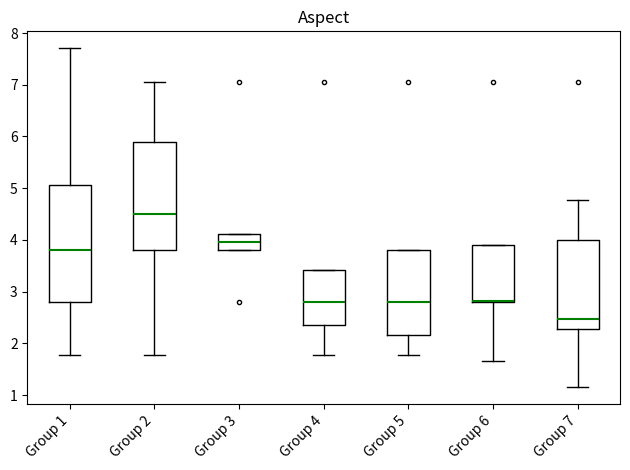

Reading left to right, read every box against the y-axis: the position of its median line, the range the box covers, and the ends of its whiskers. The values are not printed on the chart, so give them approximately, as read against the axis.

Group 1: median 3.8, box 2.8 to 5.1, whiskers 1.8 to 7.7
Group 2: median 4.5, box 3.8 to 5.9, whiskers 1.8 to 7.0
Group 3: median 4.0, box 3.8 to 4.1, whiskers 3.8 to 4.1
Group 4: median 2.8, box 2.4 to 3.4, whiskers 1.8 to 3.4
Group 5: median 2.8, box 2.2 to 3.8, whiskers 1.8 to 3.8
Group 6: median 2.8 (drawn on the box's lower edge), box 2.8 to 3.9, whiskers 1.7 to 3.9
Group 7: median 2.5, box 2.3 to 4.0, whiskers 1.2 to 4.8